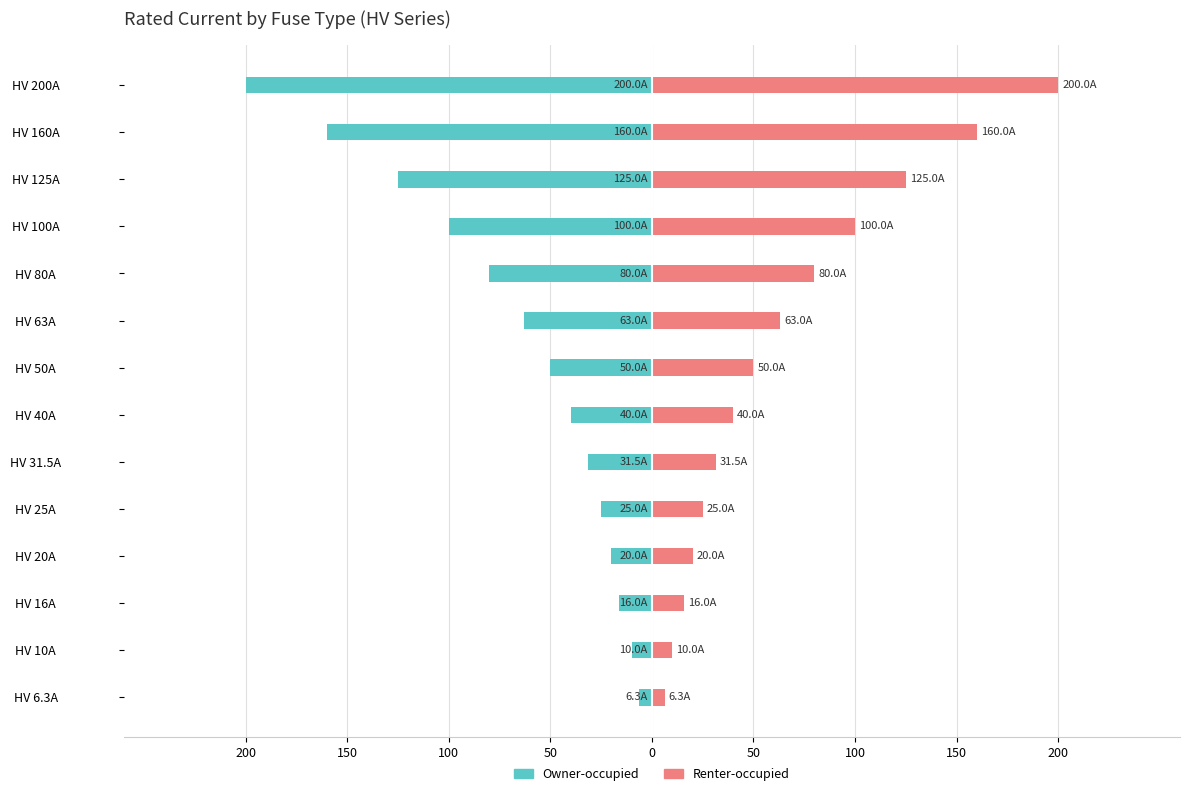

Is the value of Renter-occupied at HV 50A greater than the value of Owner-occupied at HV 63A?

Yes